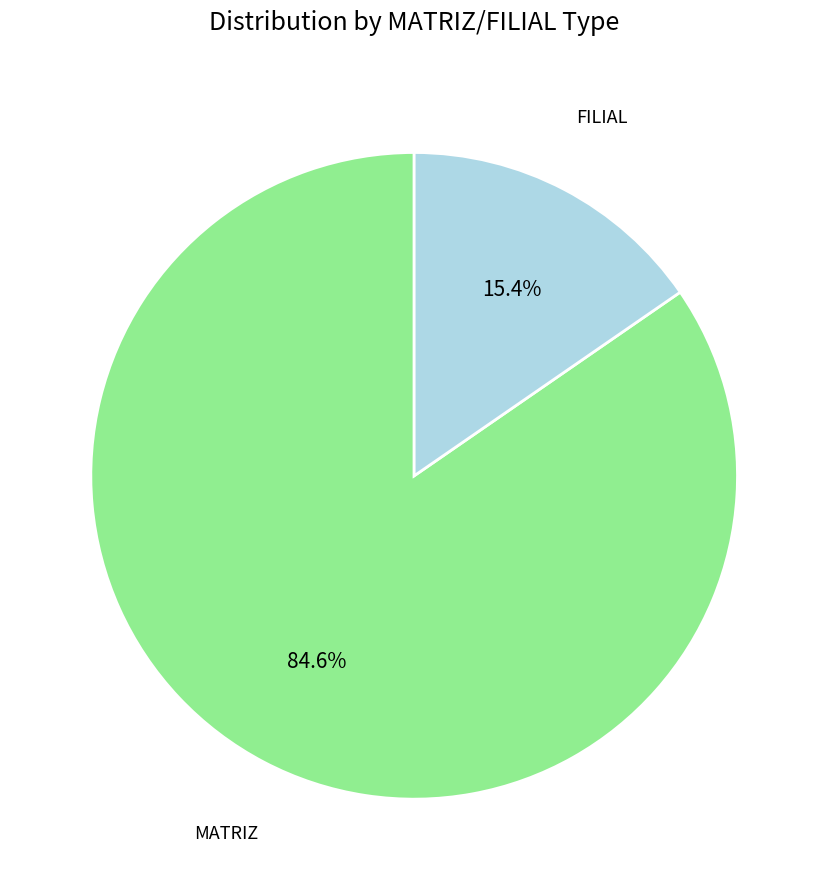

What percentage is the FILIAL slice, to the nearest percent?

15%